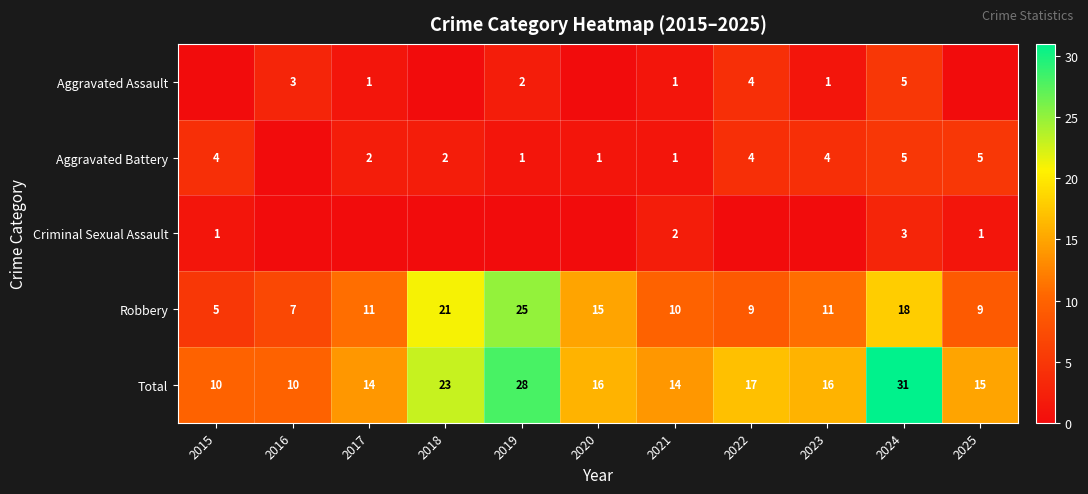

What is the average value of the Robbery series?

13